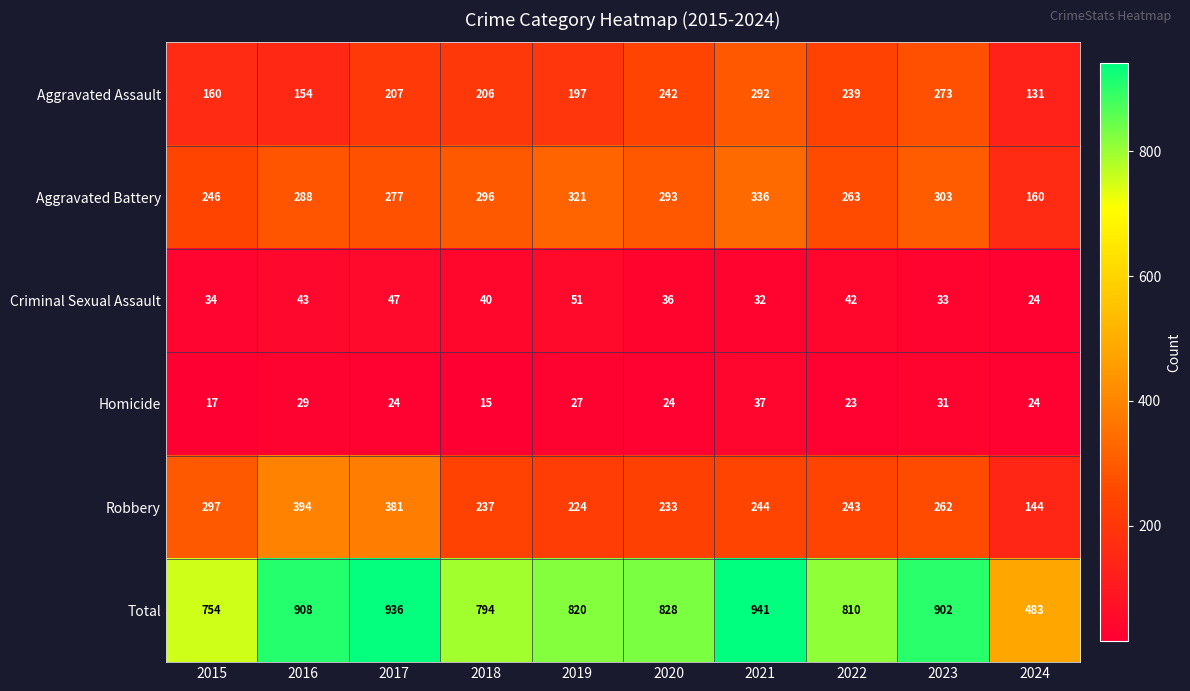

At how many categories does at least one series exceed 453?

10